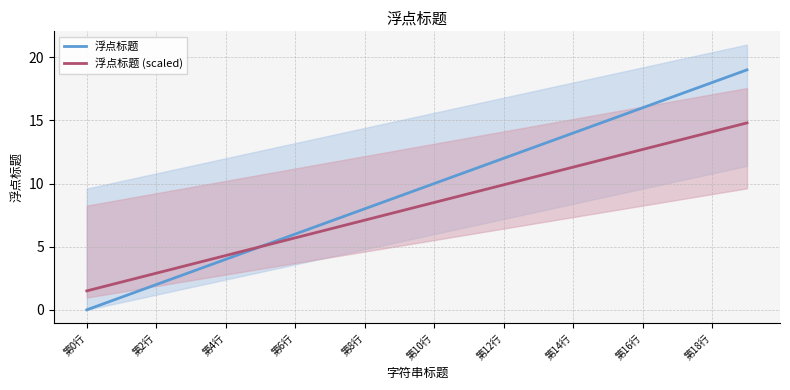

Which series has the widest spread of values?

浮点标题